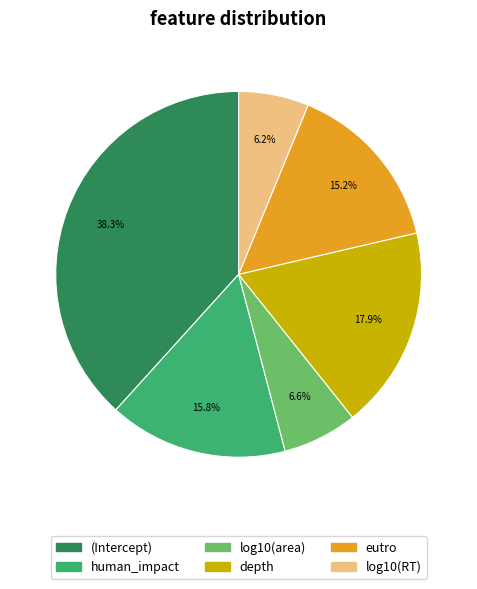

What percentage is NOT represented by log10(area)?

93.4%